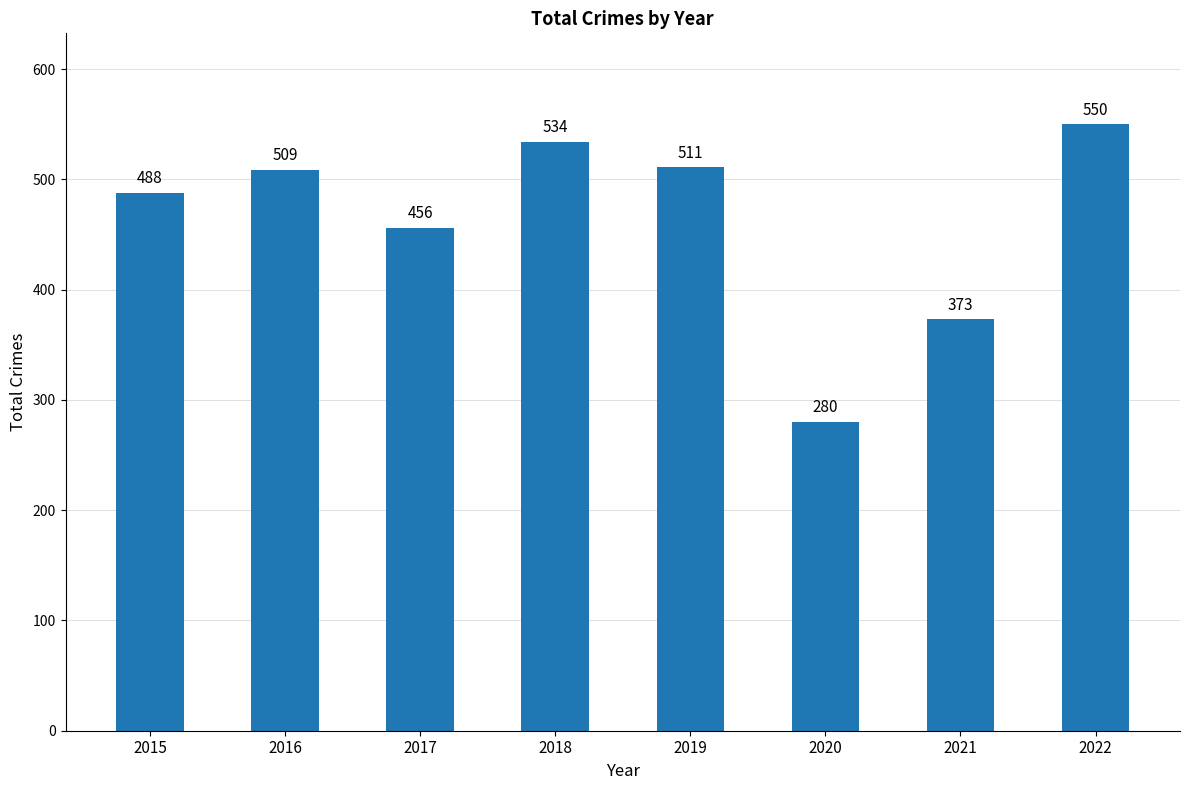

Reading right to left, extract all data points from this chart.

550	373	280	511	534	456	509	488